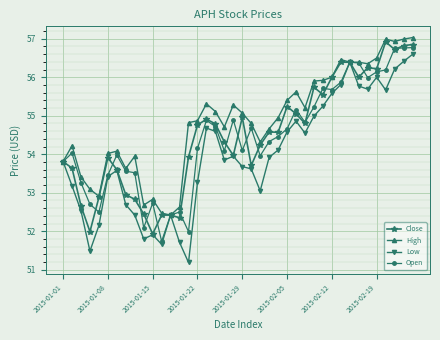

True or false: Open has more than 1 points higher than both neighbors.

True